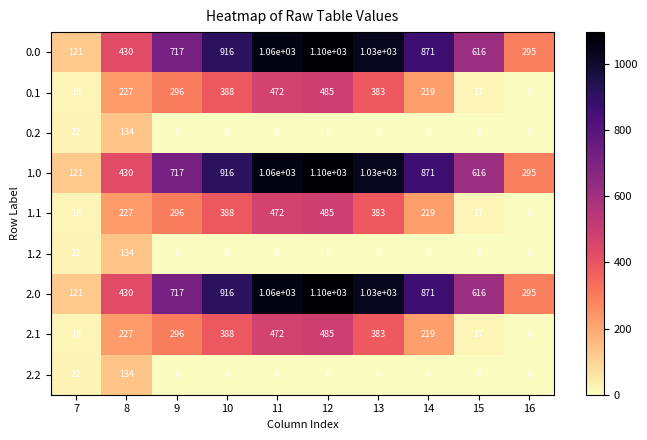

What is the maximum value shown in the chart?

1100